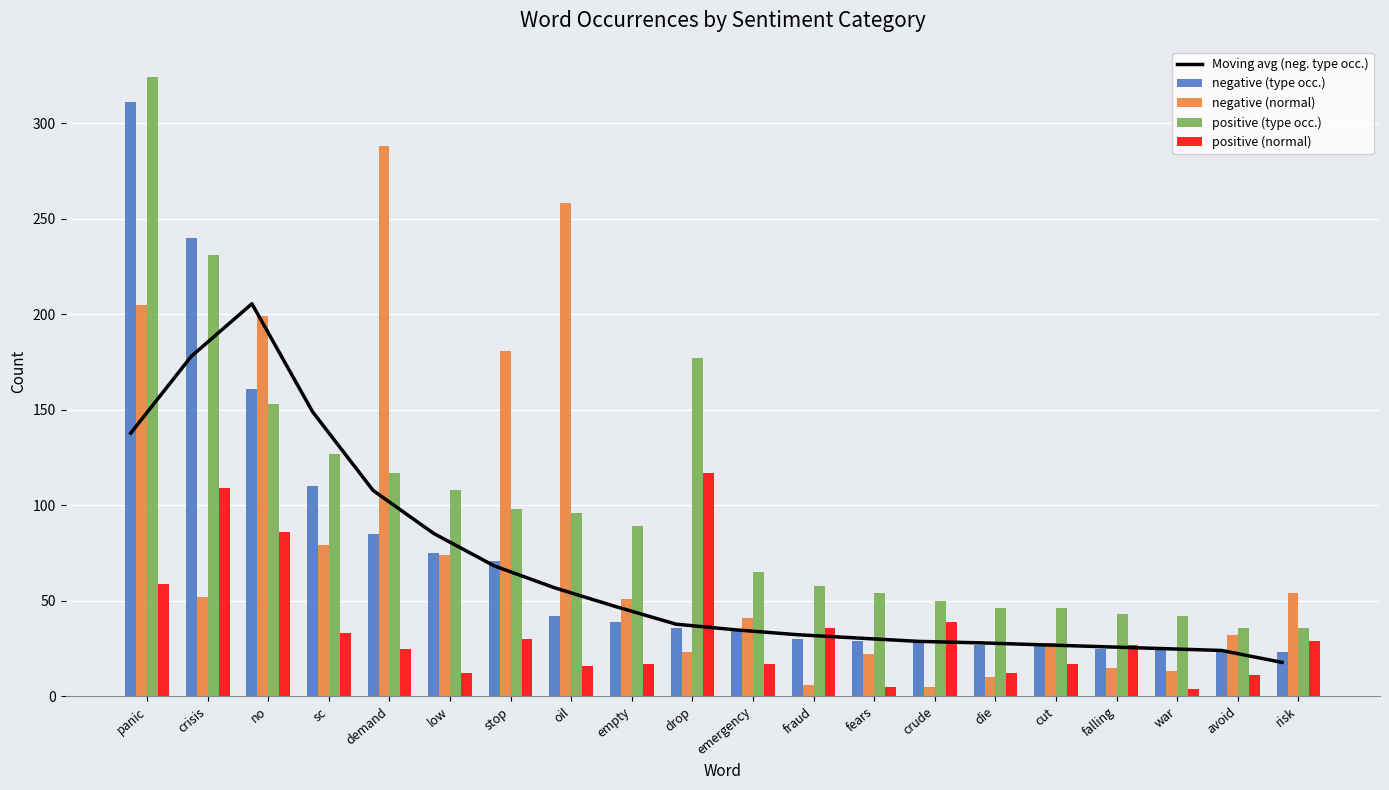

Which series has the largest total across all categories?

positive (type occ.)